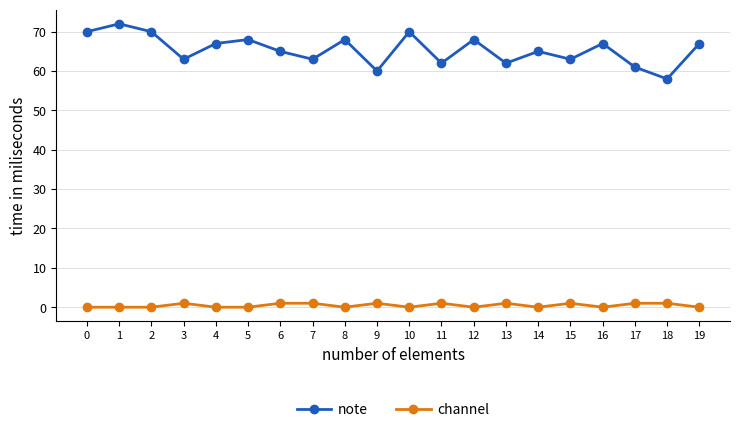

Rank the series by their maximum value, from highest to lowest.

note, channel